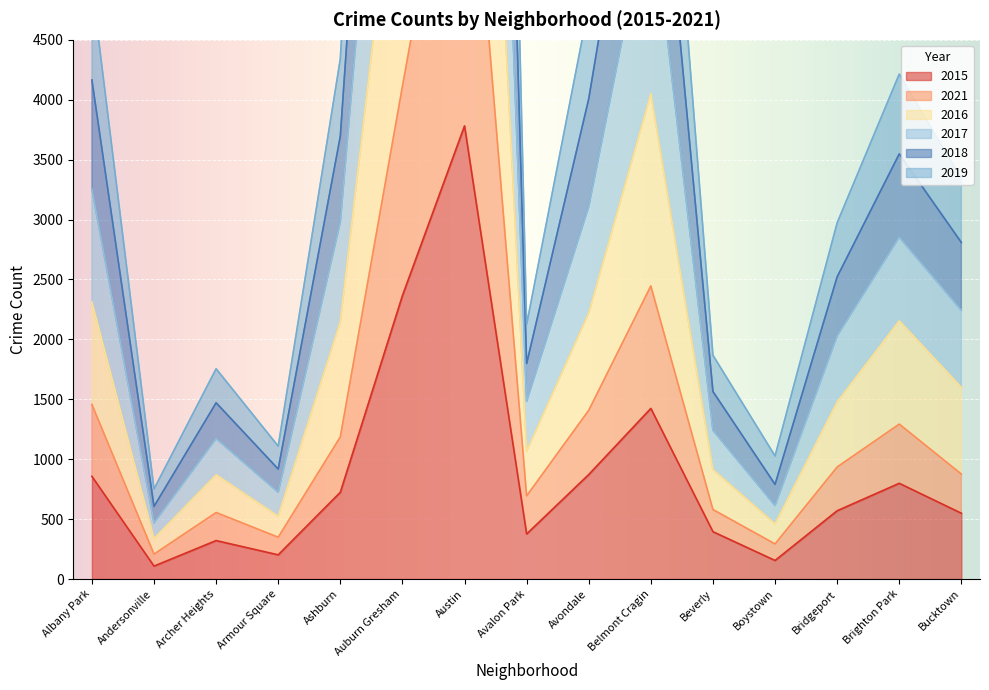

How many lines are shown in the chart?

6